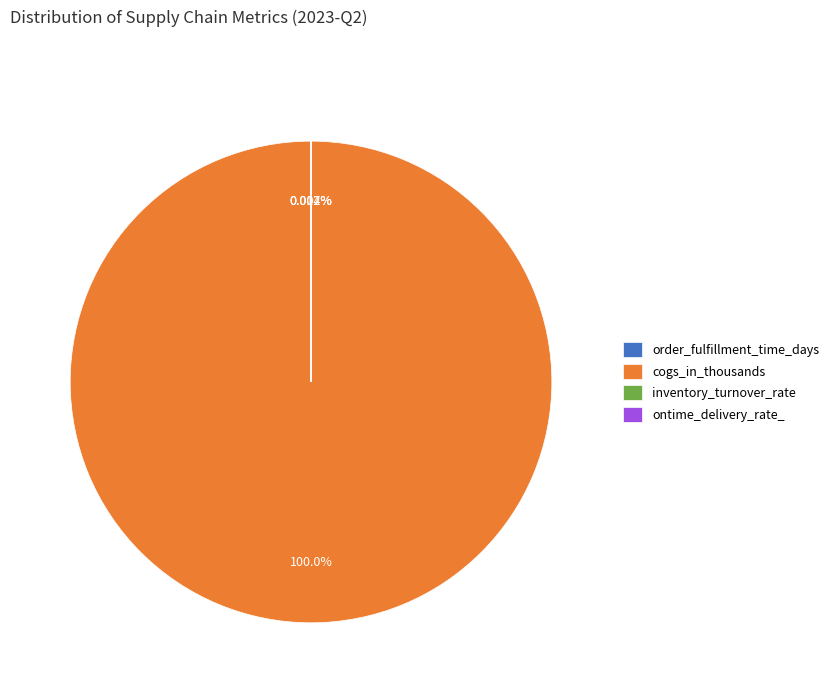

Which slice is the largest?

cogs_in_thousands